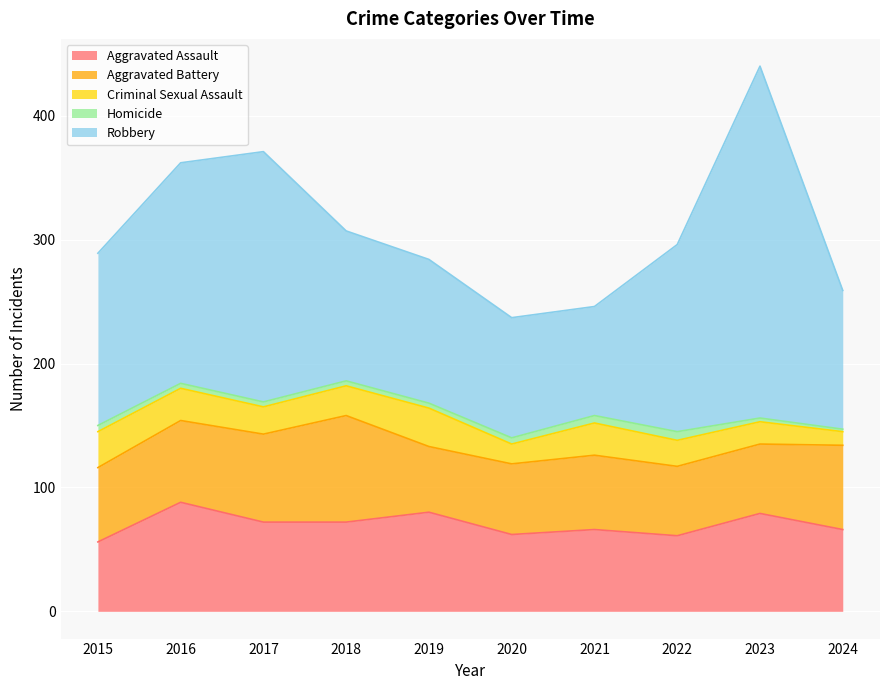

True or false: Robbery and Homicide cross at least once.

False